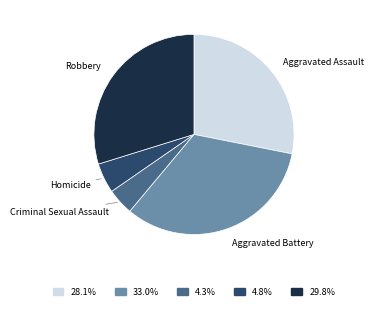

Is there any slice that represents more than half of the pie?

No